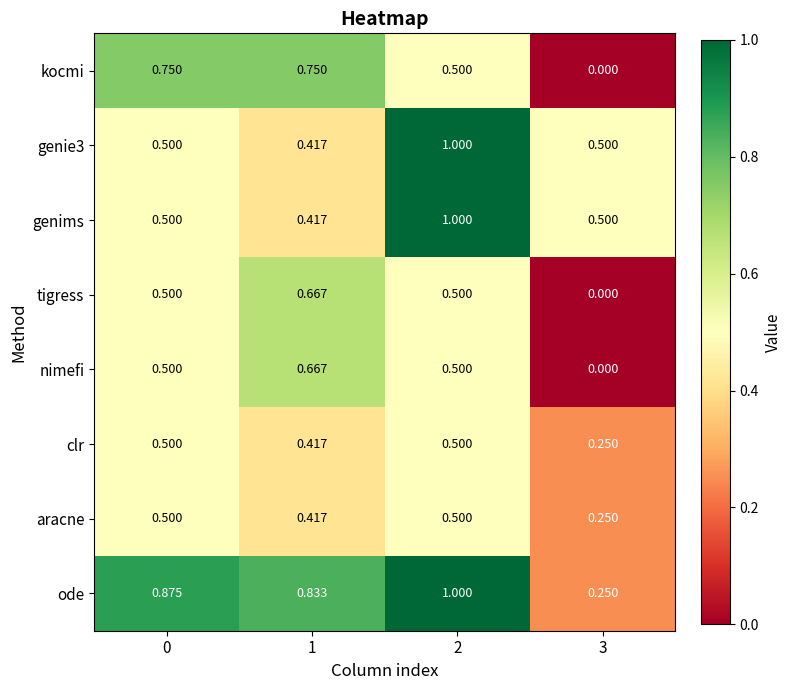

Which series has the largest total across all categories?

ode